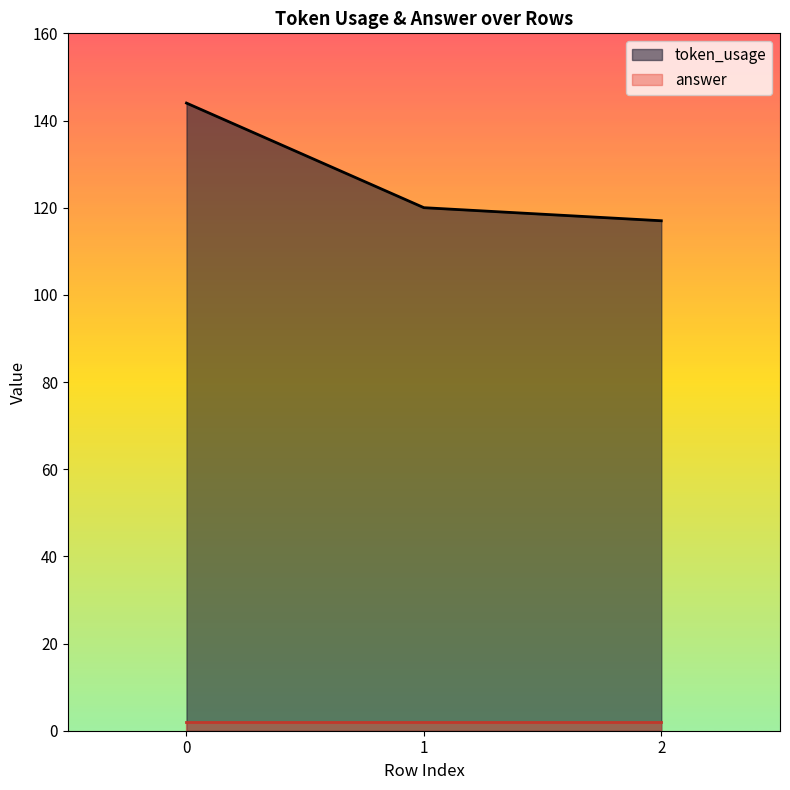

Reading left to right, transcribe all the data shown in this chart.

0=144	1=120	2=117